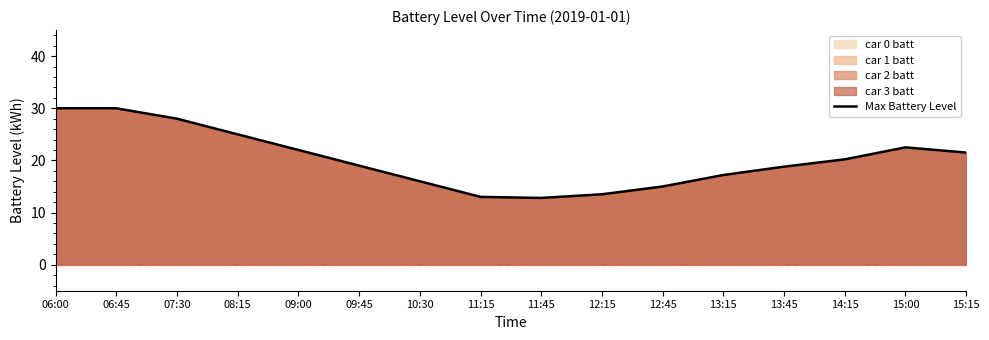

The chart shows a value of 30.0 at 06:45. True or false?

True